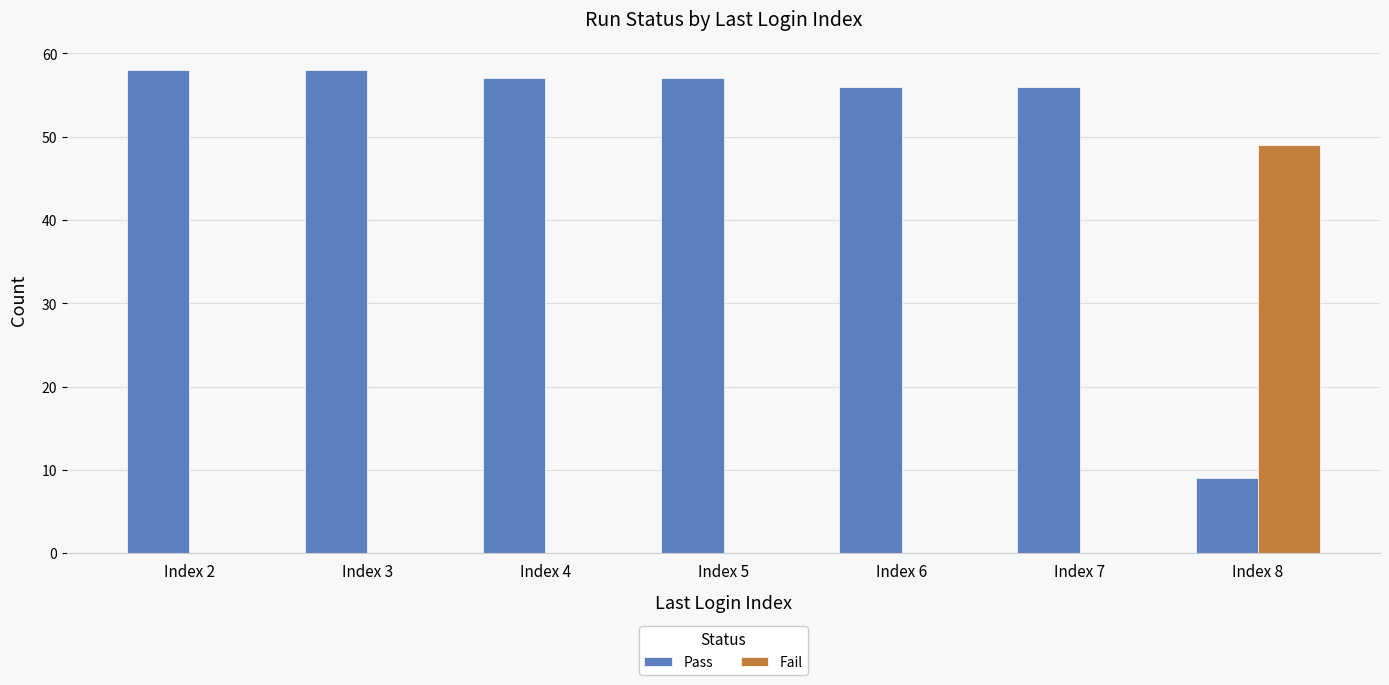

Reading left to right, transcribe all the data shown in this chart.

Pass: Index 2=58	Index 3=58	Index 4=57	Index 5=57	Index 6=56	Index 7=56	Index 8=9
Fail: Index 2=0	Index 3=0	Index 4=0	Index 5=0	Index 6=0	Index 7=0	Index 8=49